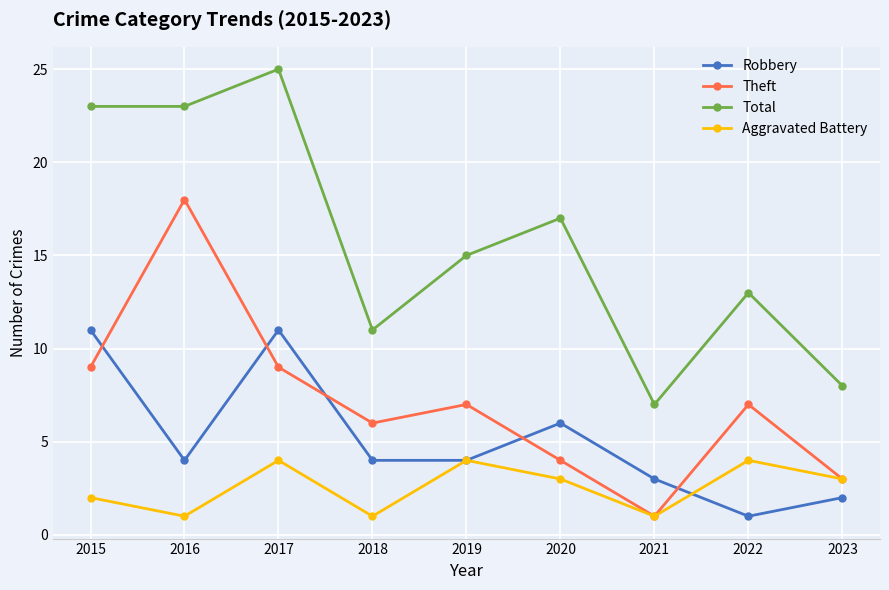

What is the spread (max minus min) of values at 2017?

21